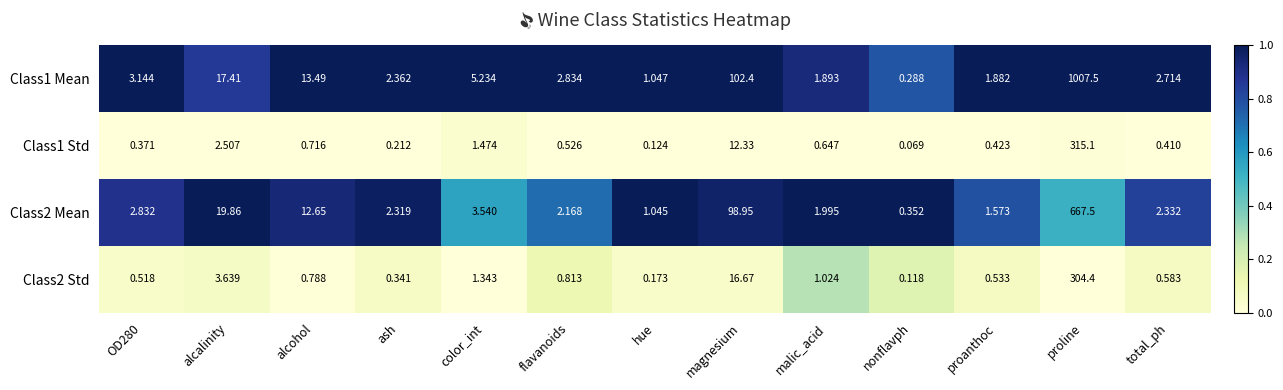

Which series changed the most between hue and nonflavph?

Class1 Mean